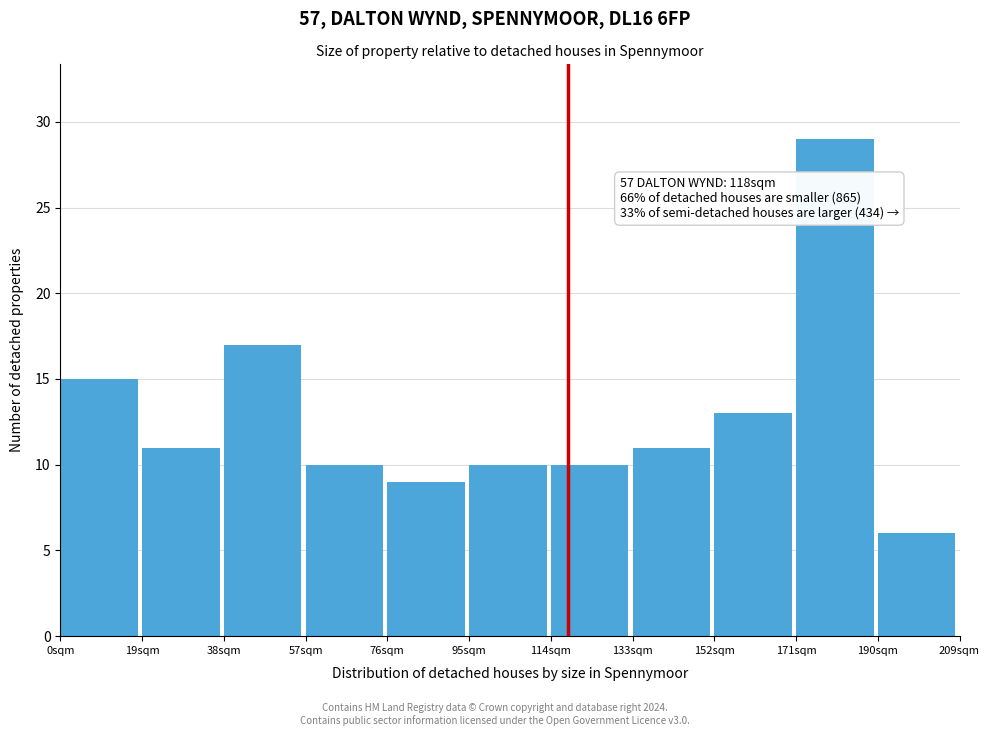

Over which range of the x-axis is the bar tallest?

171 to 190